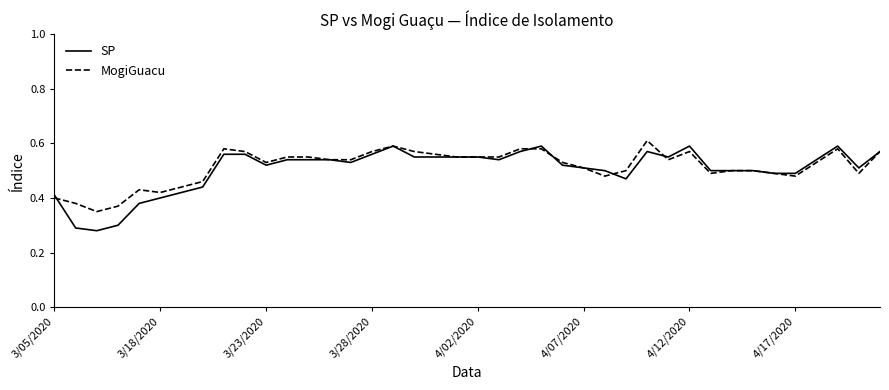

Which series has the largest range (max minus min)?

SP